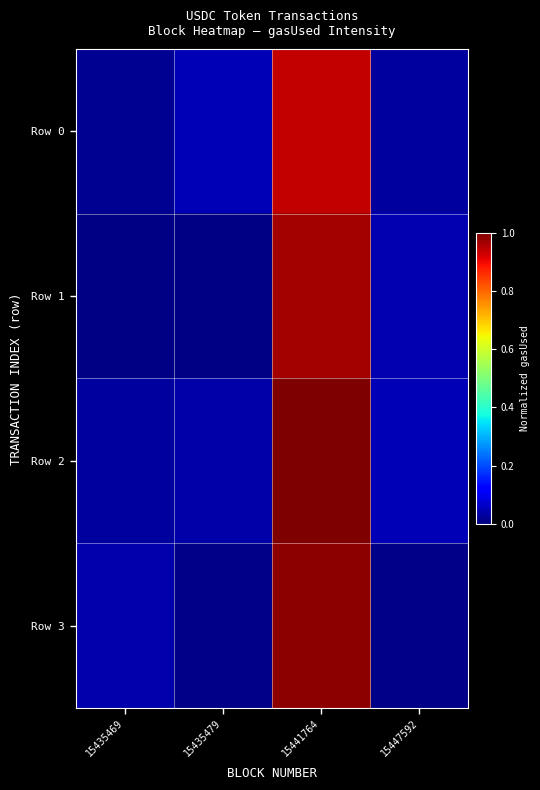

Rank the series at 15435479 from highest to lowest value.

Row 0, Row 2, Row 3, Row 1